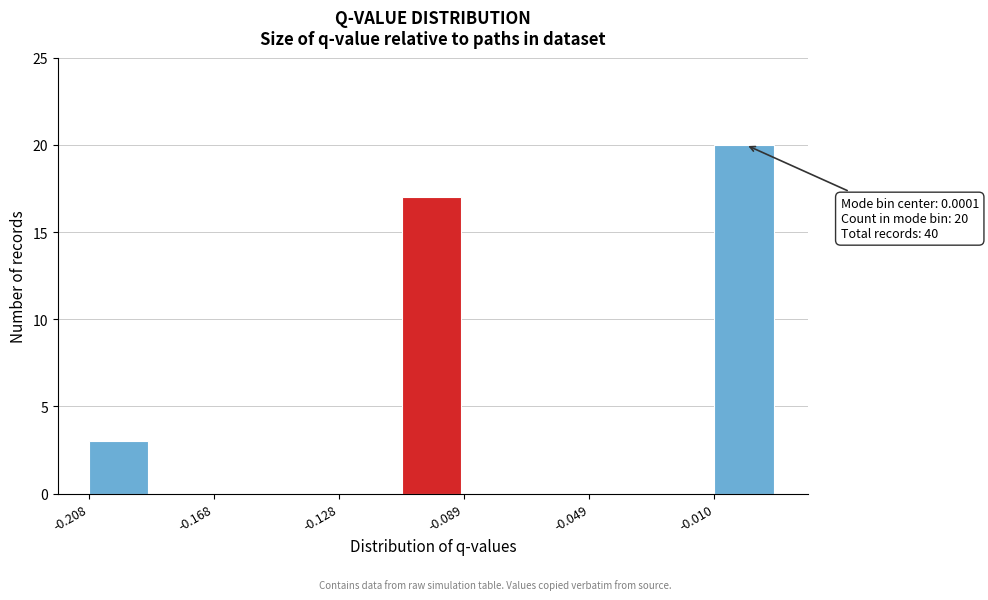

Around what value on the x-axis is the tallest bar? Give the approximate position of its centre, as read against the axis.

0.000